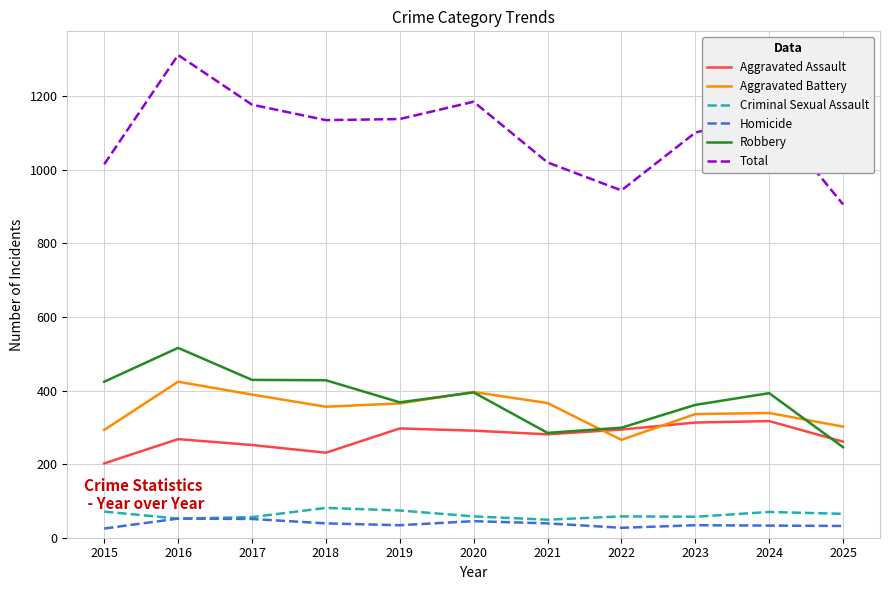

How many lines are shown in the chart?

6